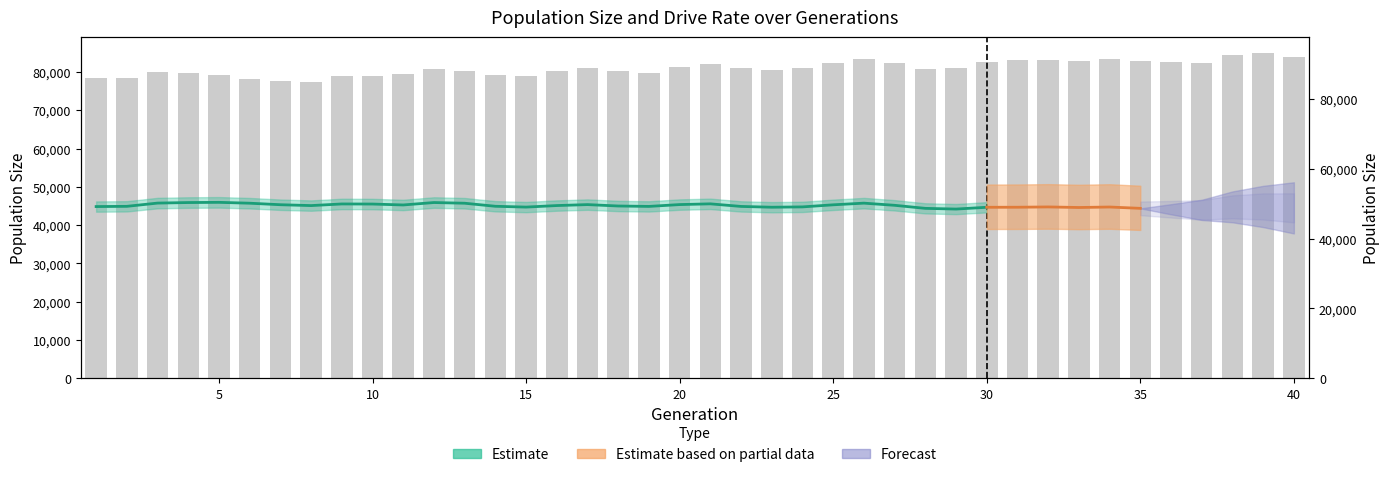

Count the number of categories in the chart.

40